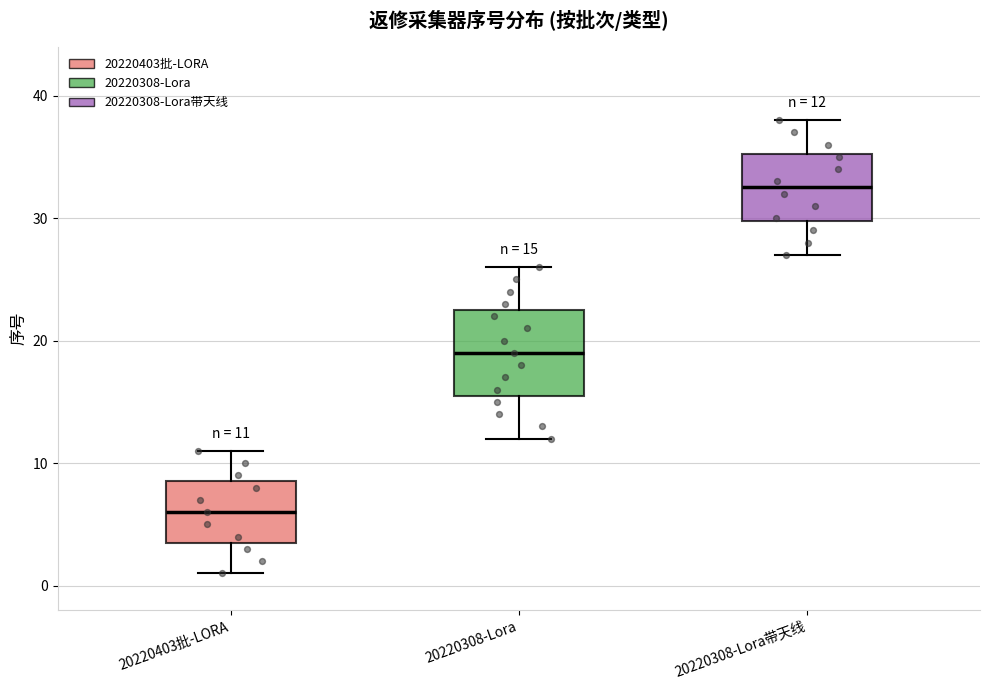

Which box has the lowest median line?

20220403批-LORA